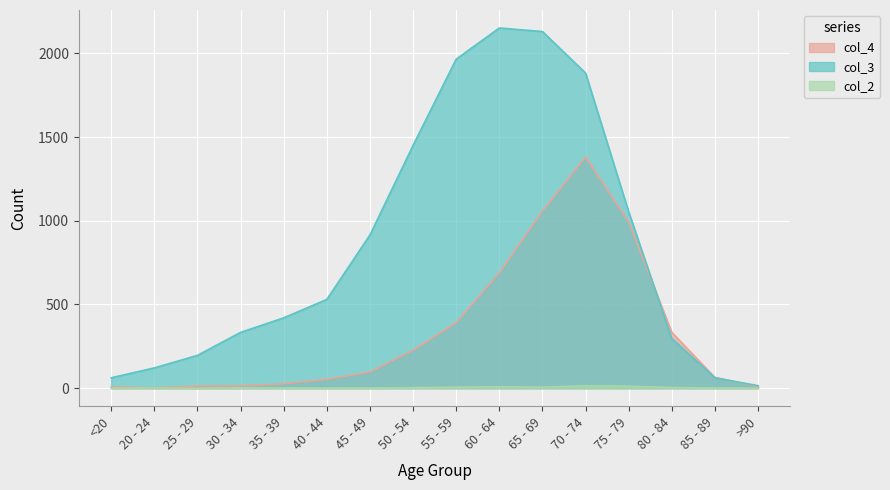

Rank the series at 75 - 79 from lowest to highest value.

col_2, col_4, col_3